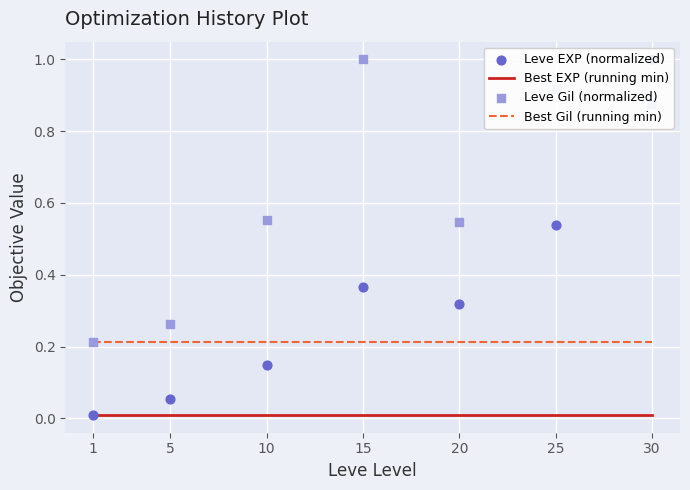

At which category is the sum across all series the highest?

30